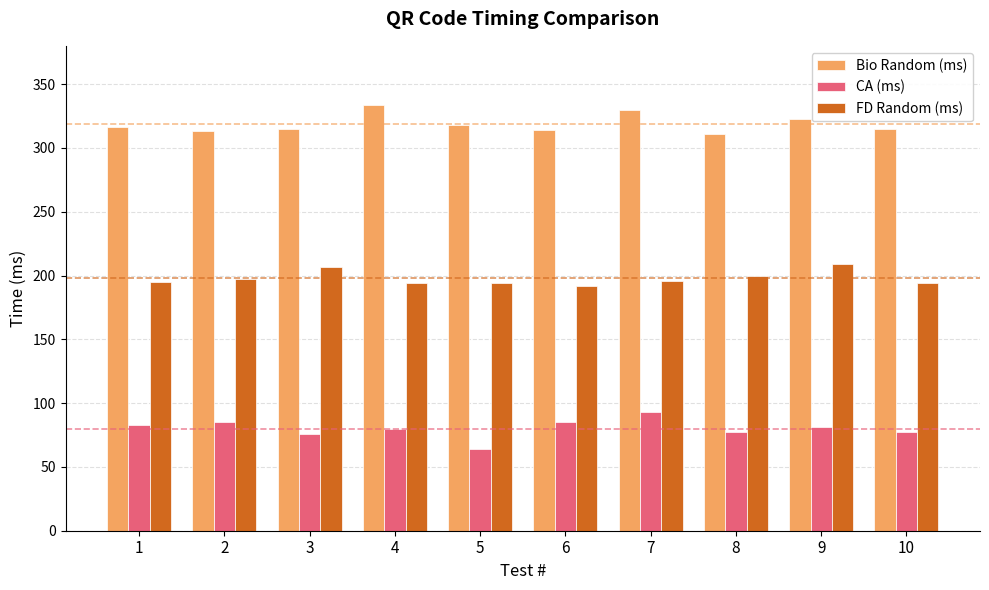

Rank the series by their average value, from lowest to highest.

CA (ms), FD Random (ms), Bio Random (ms)